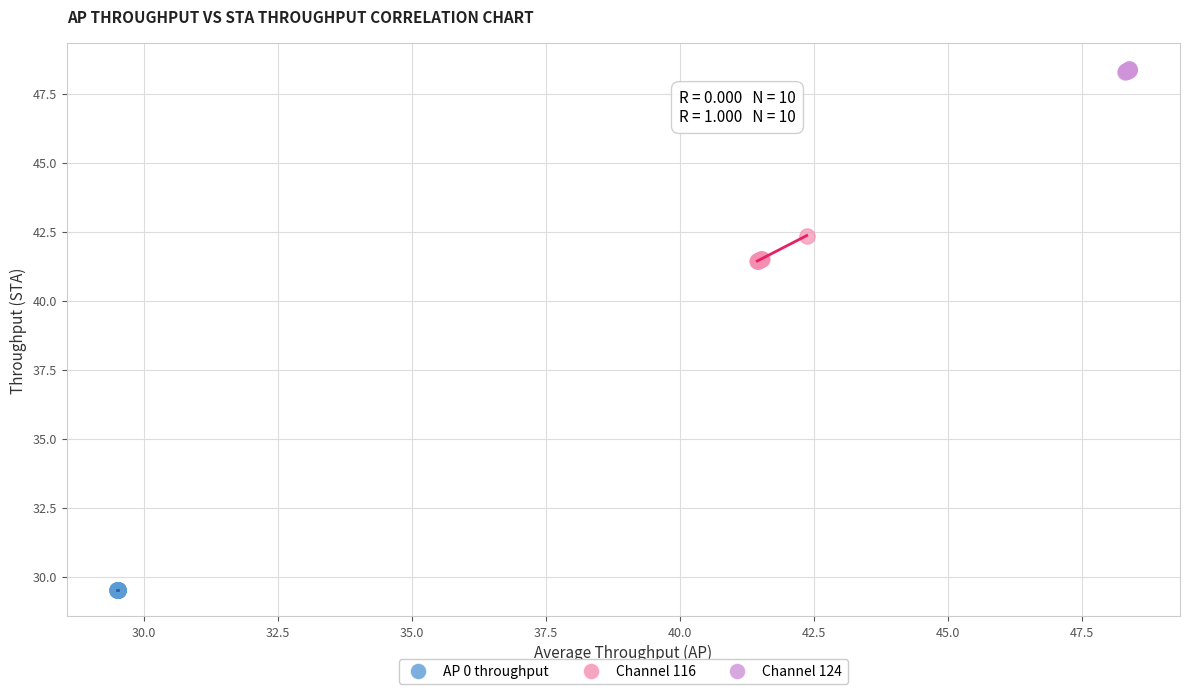

Which series reaches the maximum Y coordinate?

Channel 124